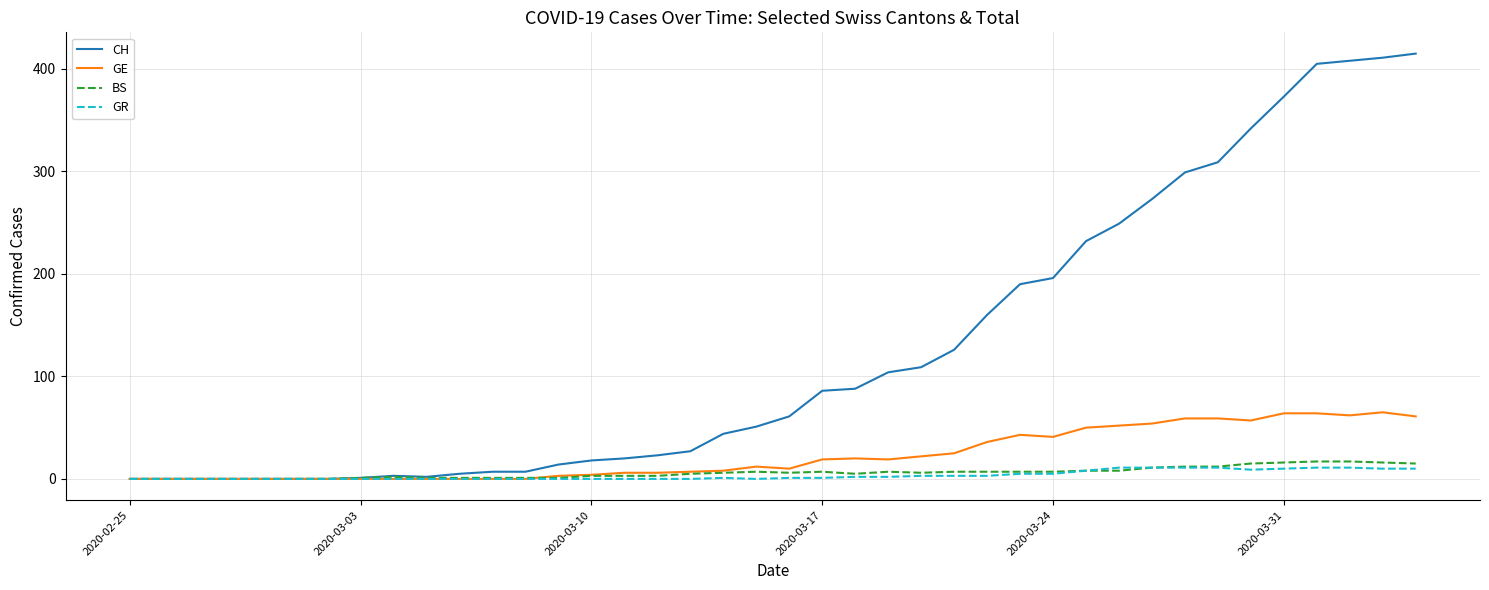

What is the maximum value shown in the chart?

415